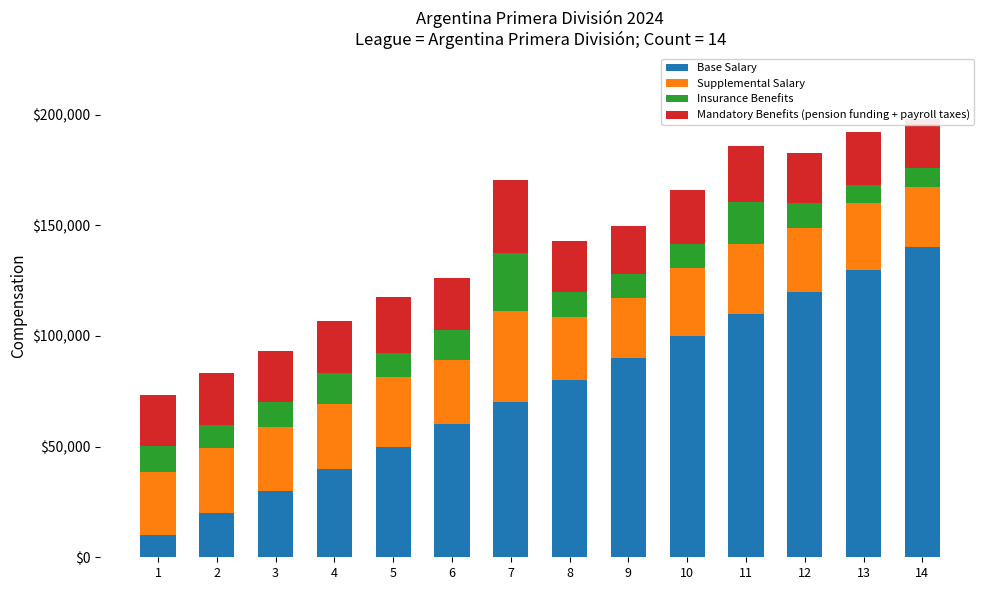

What are all the series names shown in the legend?

Base Salary, Supplemental Salary, Insurance Benefits, Mandatory Benefits (pension funding + payroll taxes)